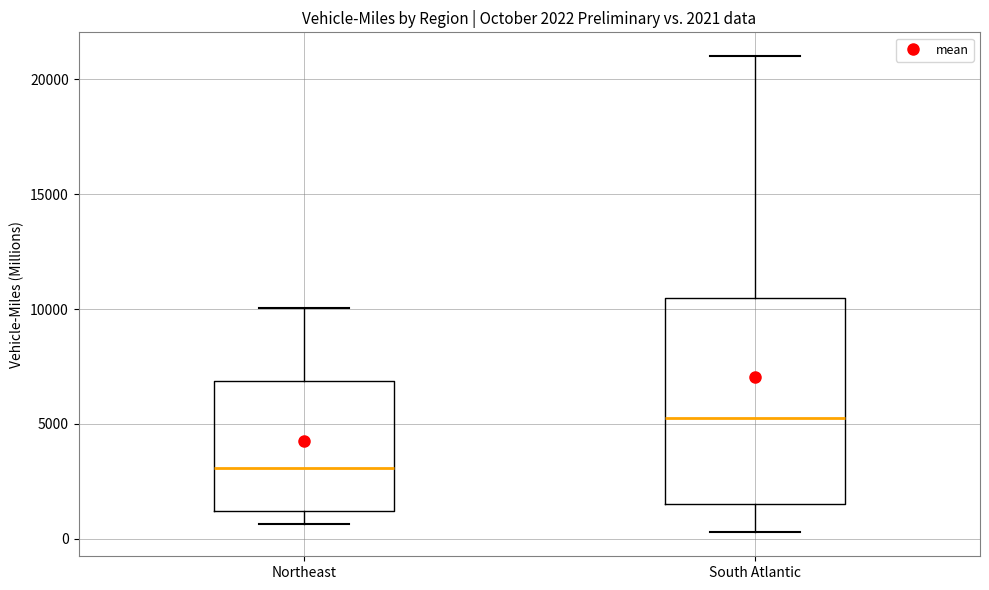

Comparing the boxes themselves (not the whiskers), which one is the tallest?

South Atlantic